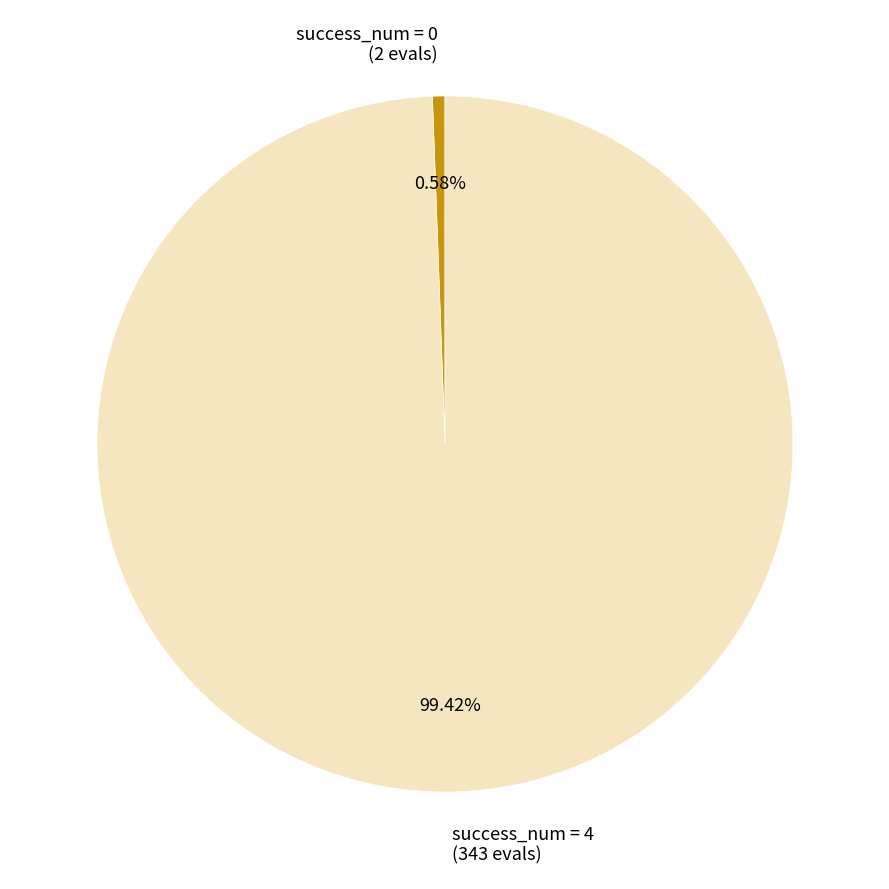

Rank the categories by value from highest to lowest.

success_num = 4, success_num = 0